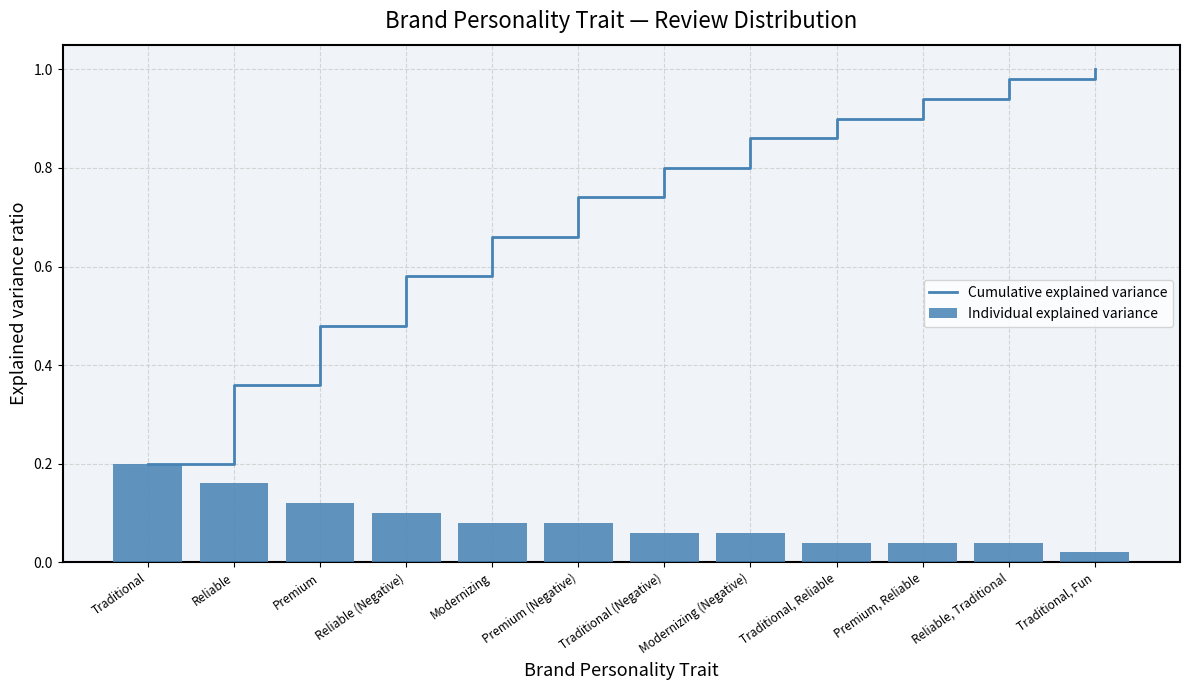

Which series has the largest total across all categories?

Cumulative explained variance